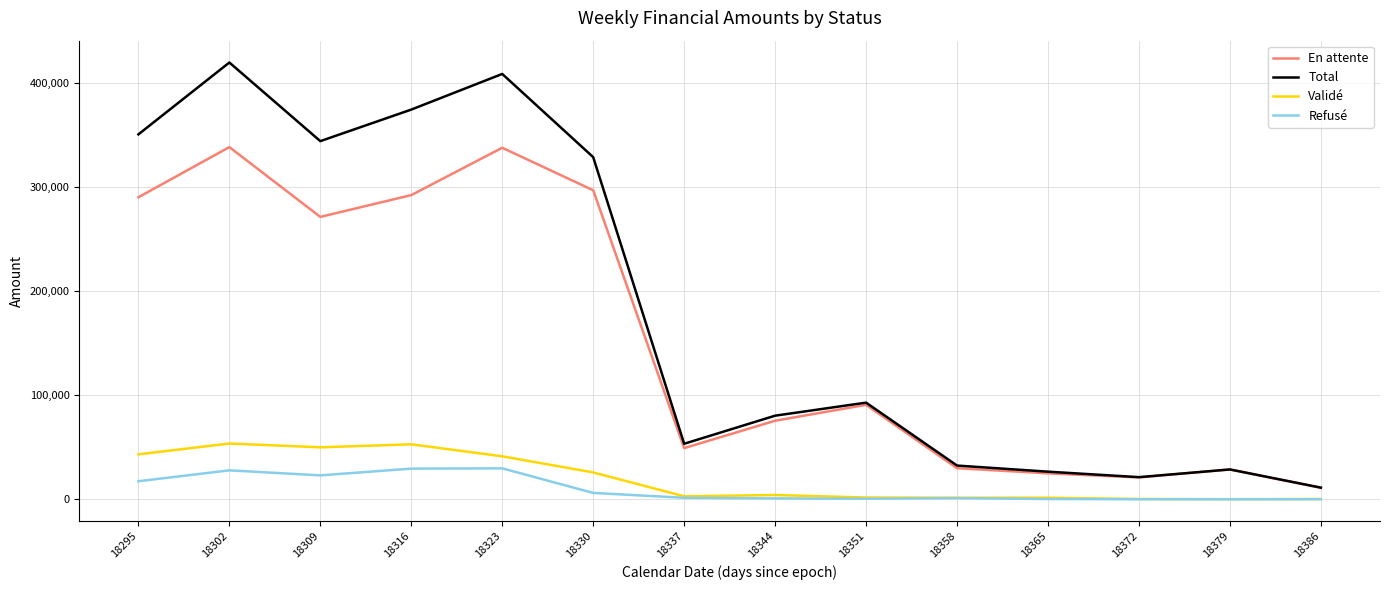

What is the minimum value for En attente?

10911.5